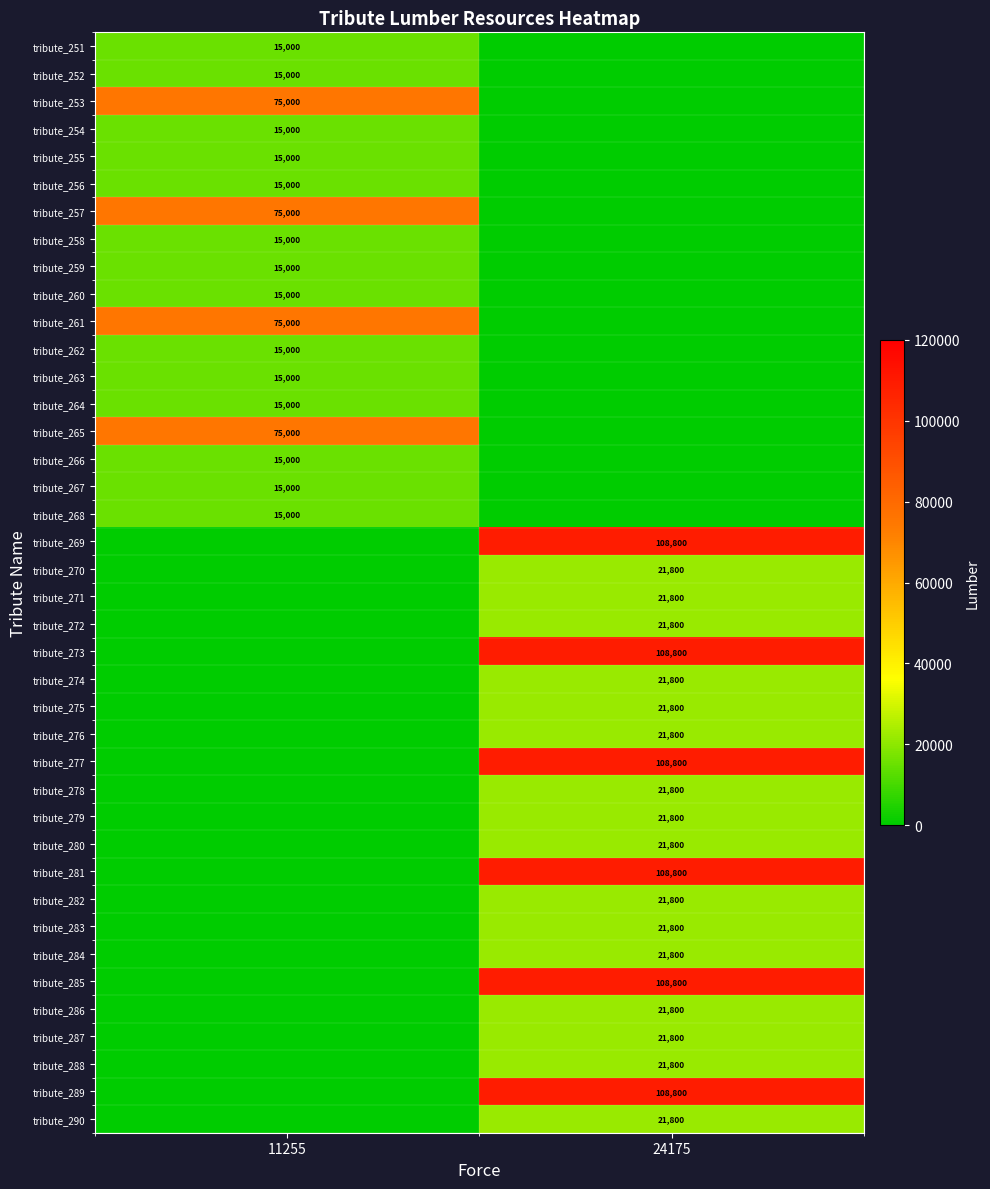

What is the spread (max minus min) of values at 11255?

75000